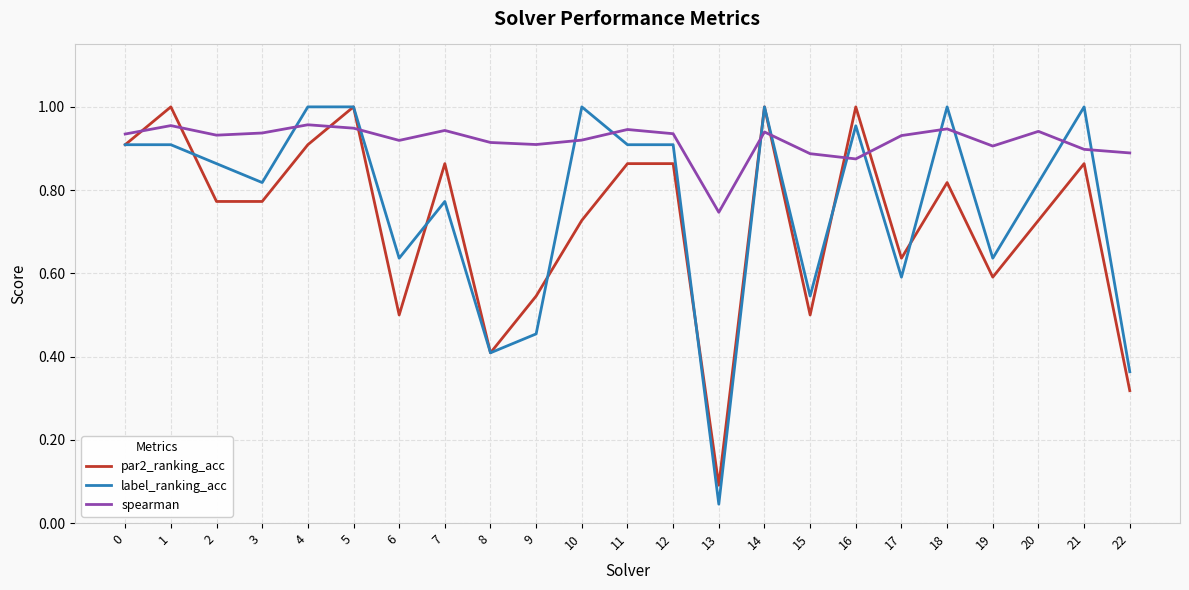

Which series has the largest total across all categories?

spearman